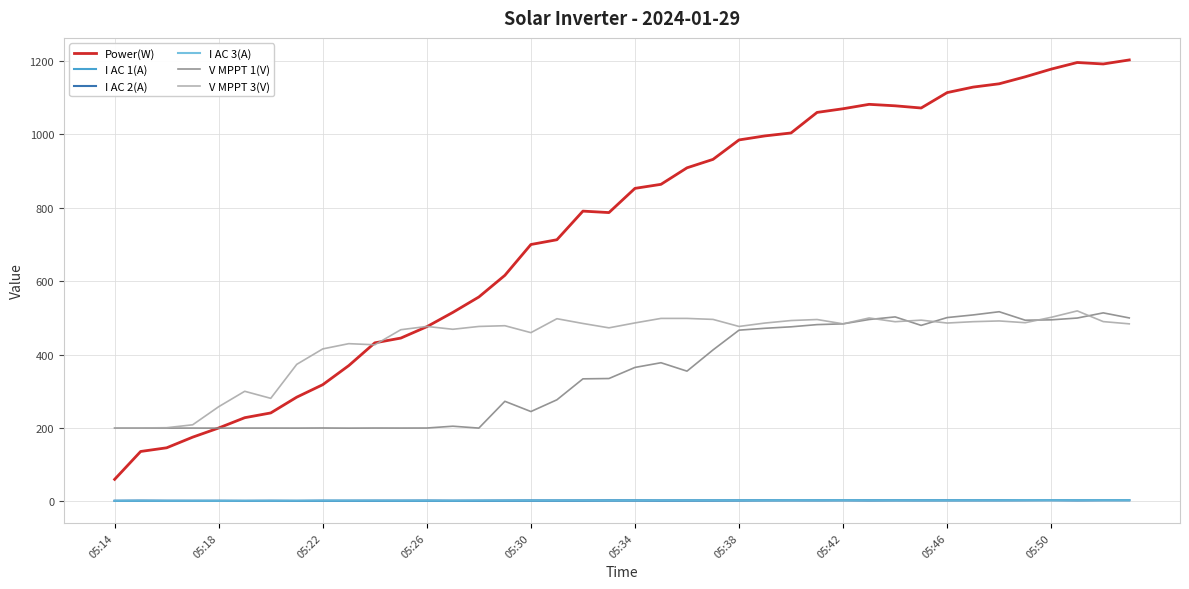

True or false: I AC 2(A) and V MPPT 1(V) intersect in this chart.

False